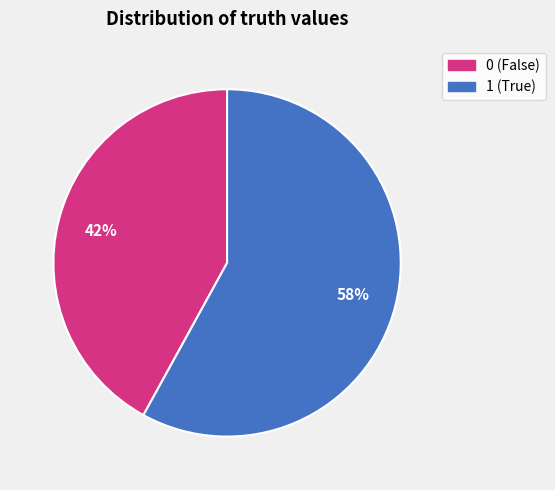

To the nearest percent, what is the average slice percentage?

50%